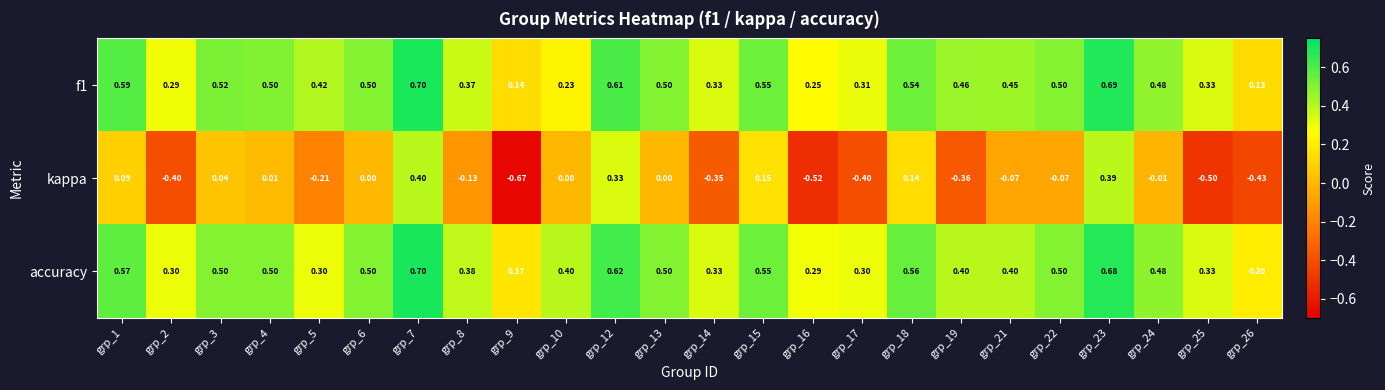

Between grp_2 and grp_24, which series saw the biggest shift?

kappa